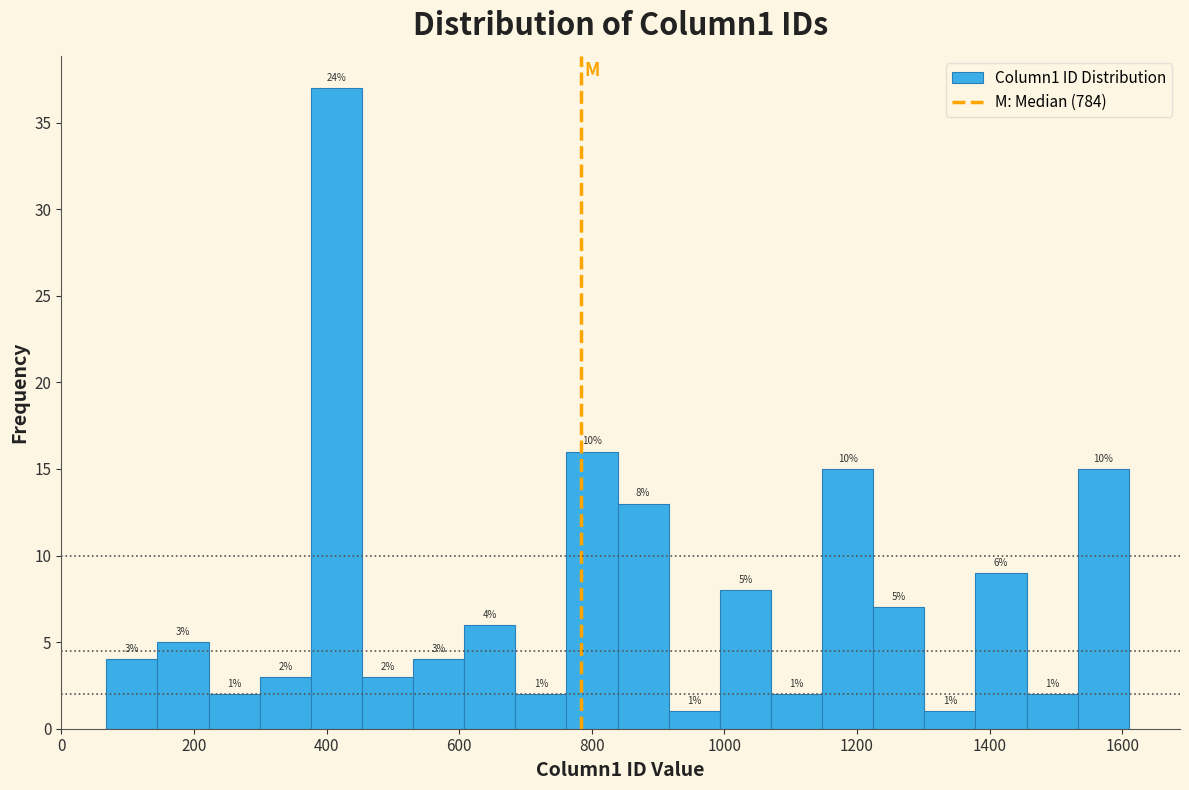

Around what value on the x-axis is the tallest bar? Give the approximate position of its centre, as read against the axis.

420